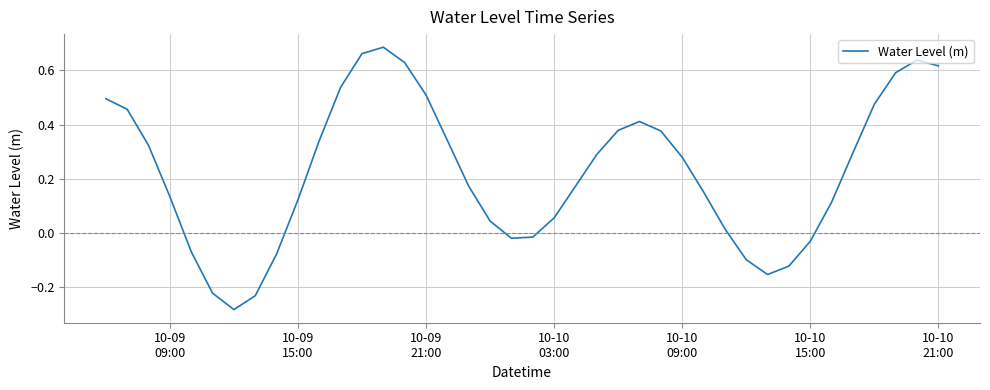

How many interior local peaks (higher than both neighbors) does the data have?

3